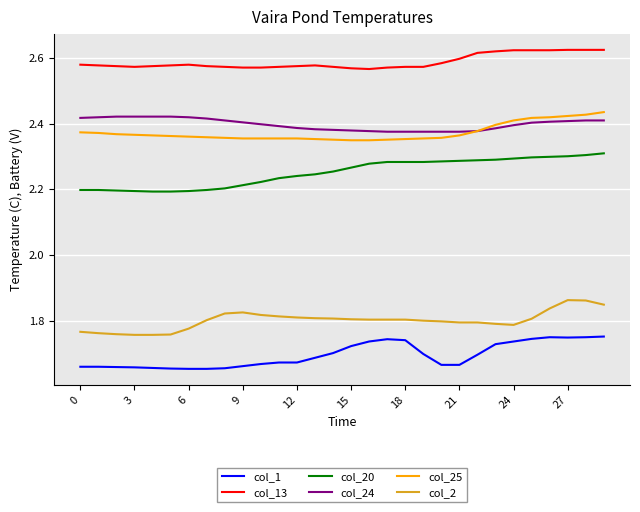

What are all the series names shown in the legend?

col_1, col_13, col_20, col_24, col_25, col_2